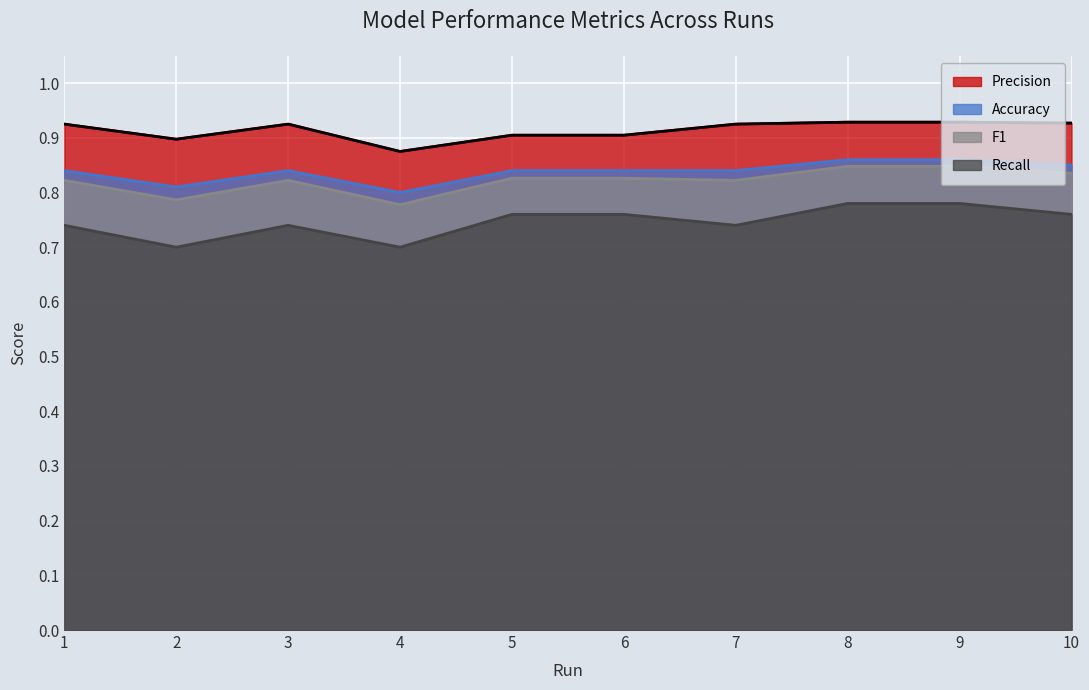

What is the greatest value displayed?

0.9